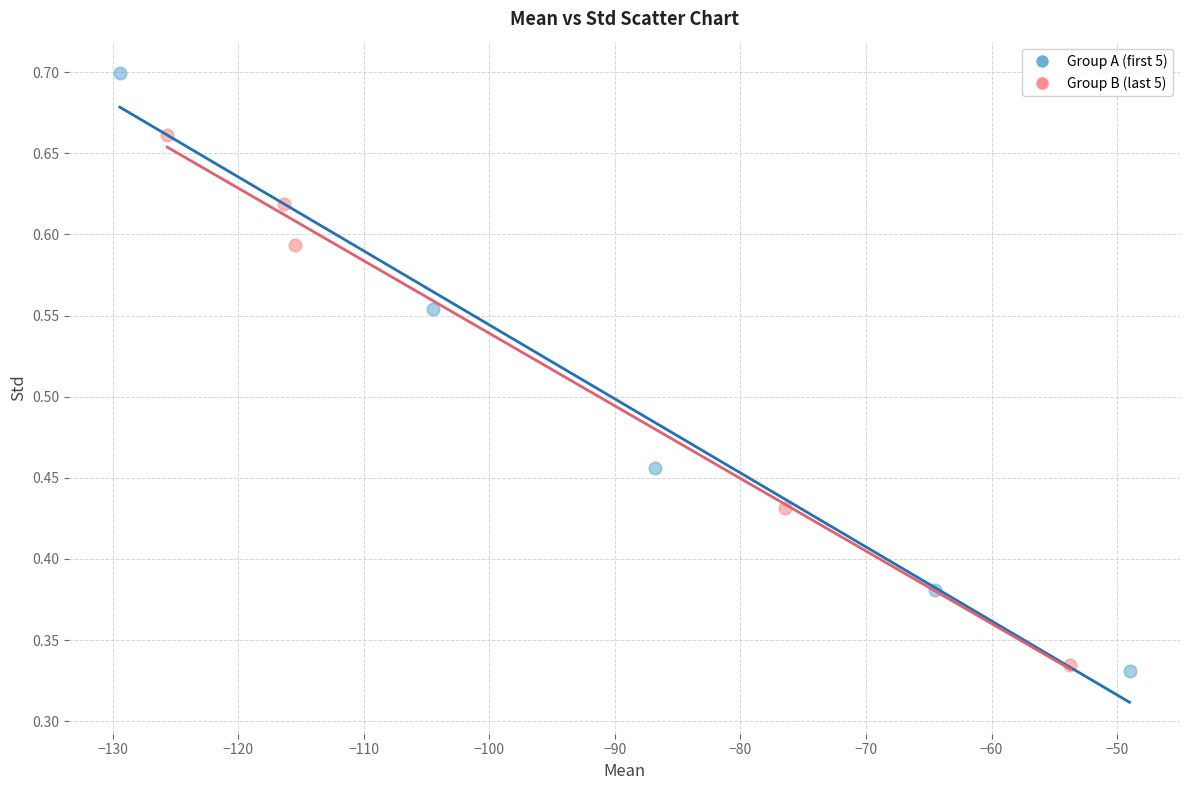

Which series contains the highest Y value?

Group A (first 5)